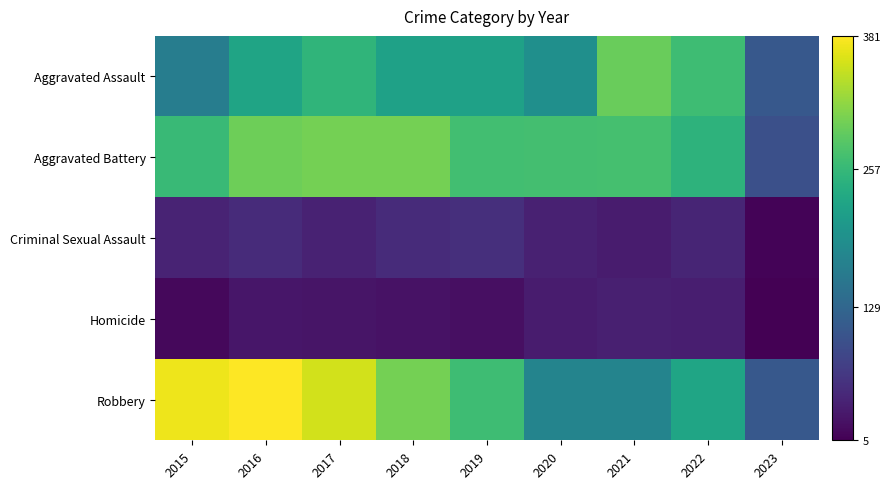

Rank the series by their maximum value, from lowest to highest.

Homicide, Criminal Sexual Assault, Aggravated Assault, Aggravated Battery, Robbery